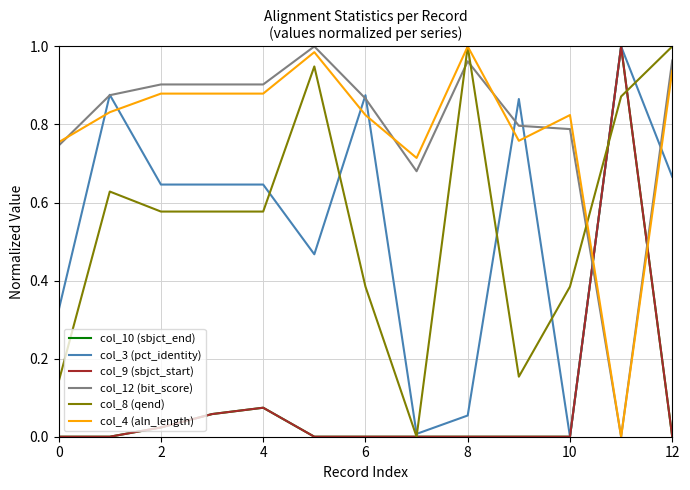

Which series ends up on top after the final intersection of col_10 (sbjct_end) and col_4 (aln_length)?

col_4 (aln_length)